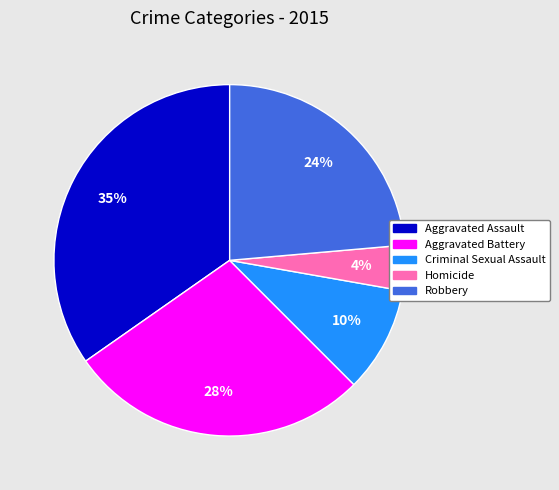

Combined, do Criminal Sexual Assault and Robbery account for over 50%?

No